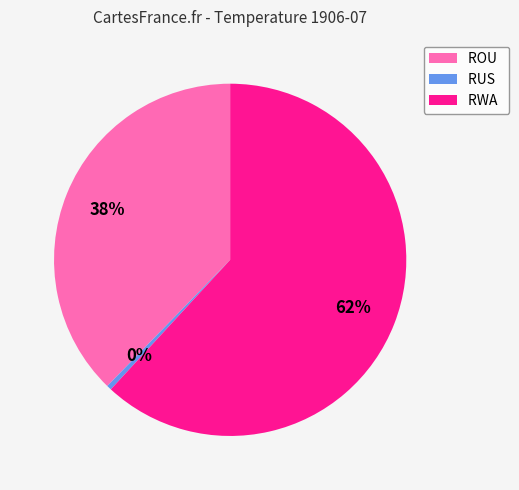

What is the smallest slice in the pie chart?

RUS